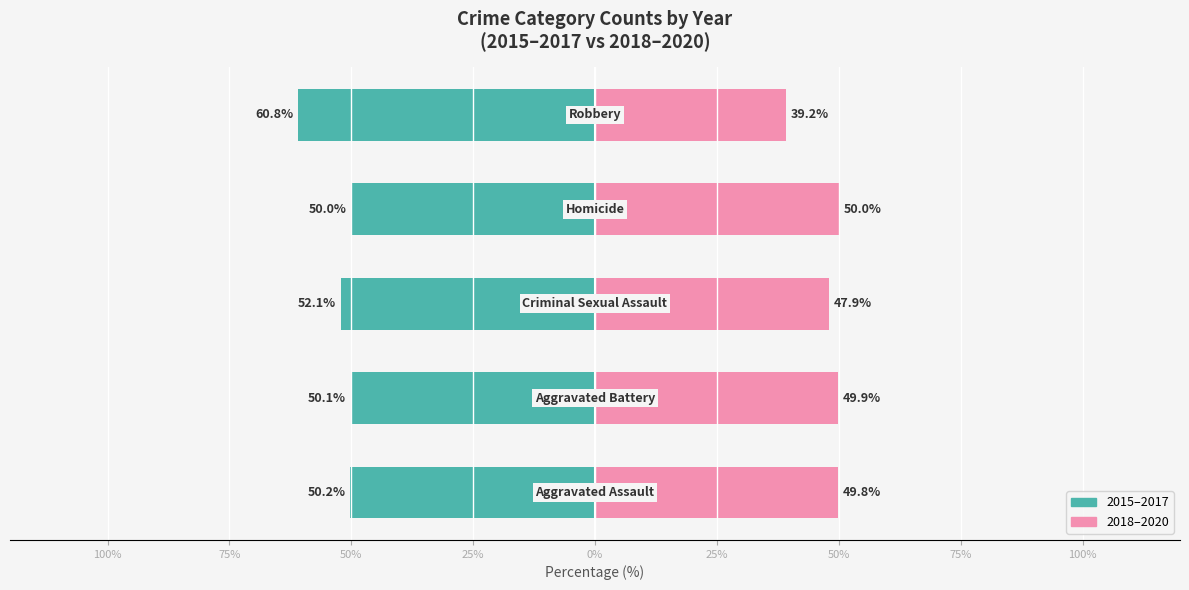

How many data points in 2018–2020 are less than 49?

2